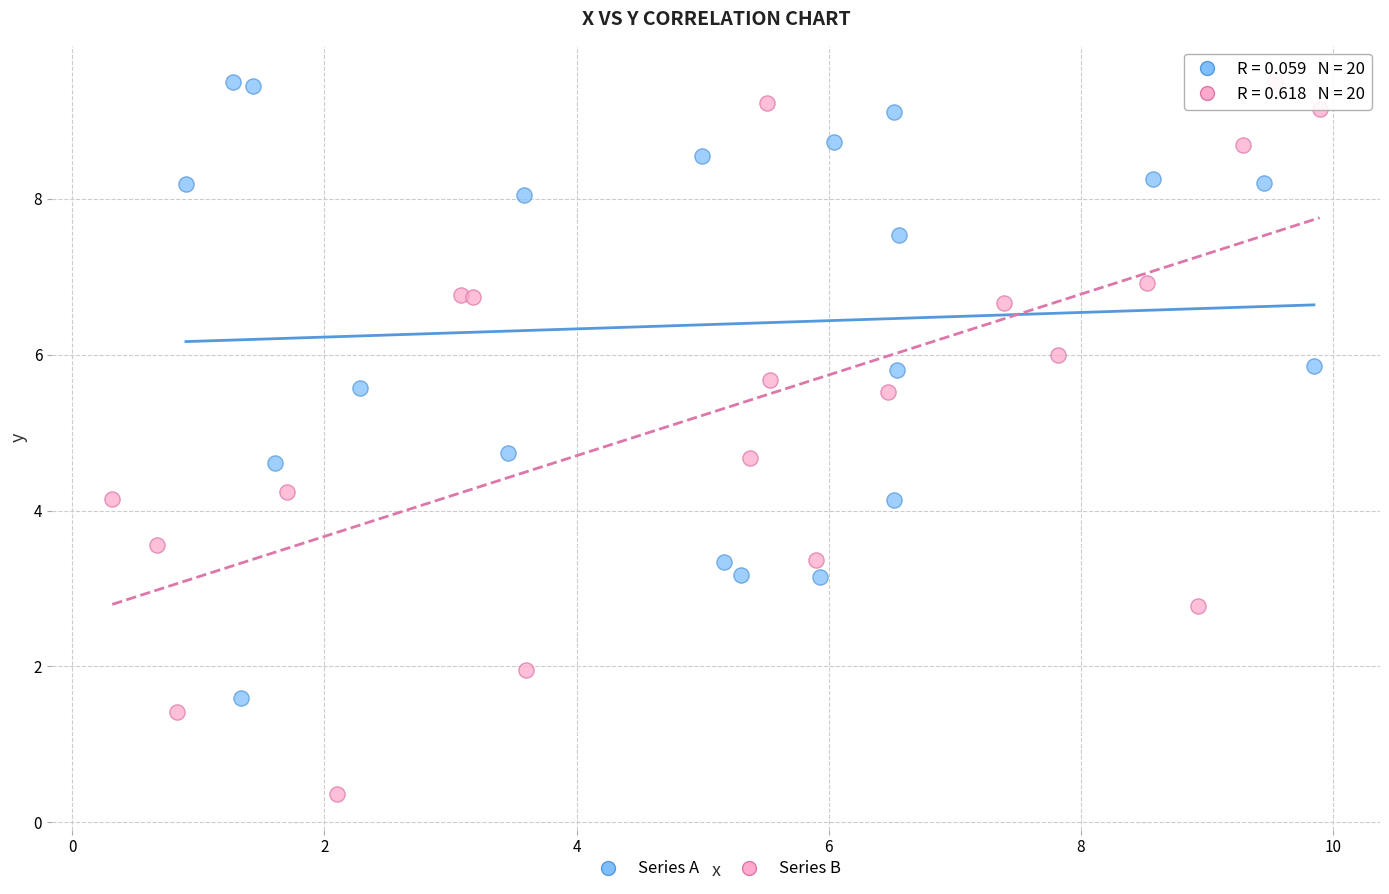

Which series contains the lowest Y value?

Series B